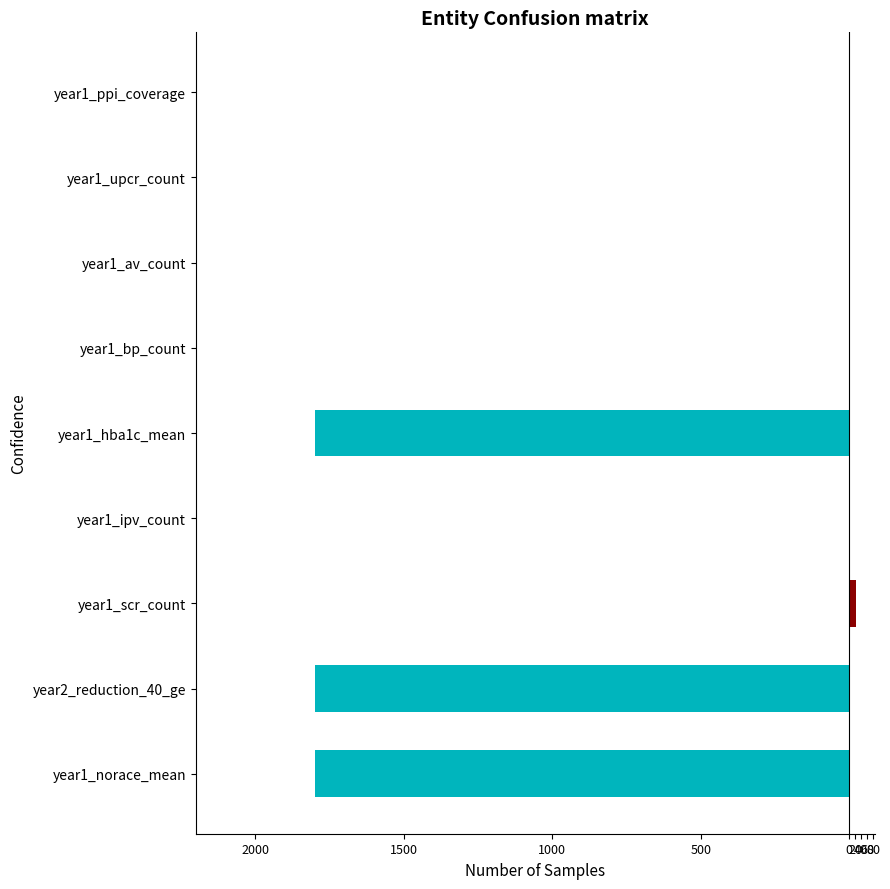

How many bars are there in total?

18